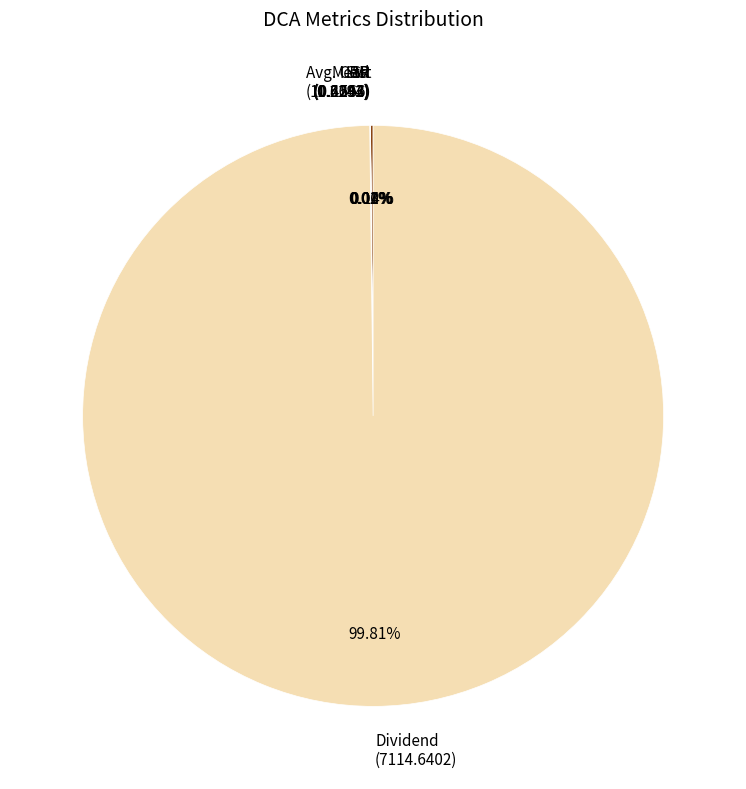

How much of the chart is everything except Dividend?

0.2%